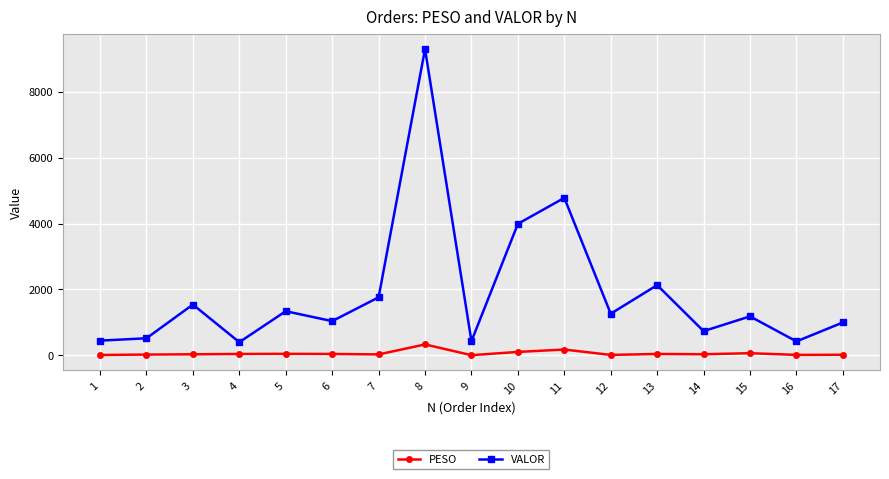

True or false: PESO and VALOR intersect in this chart.

False